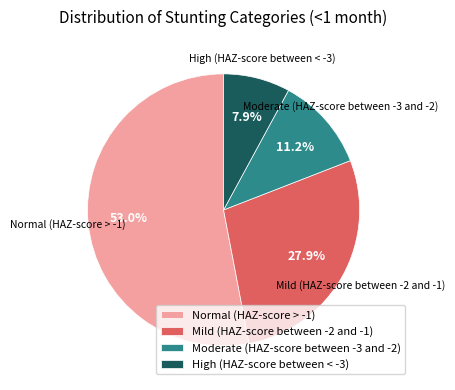

Count the number of slices in the pie.

4